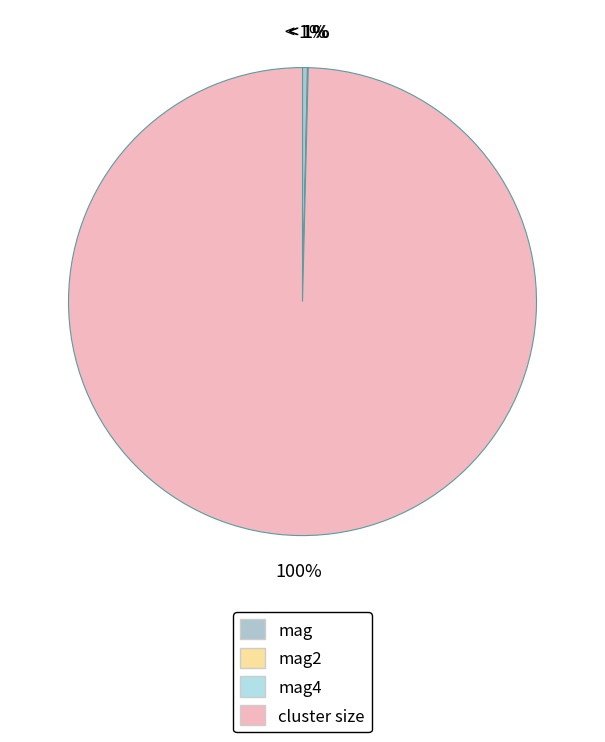

Between mag and mag2, which is larger?

mag